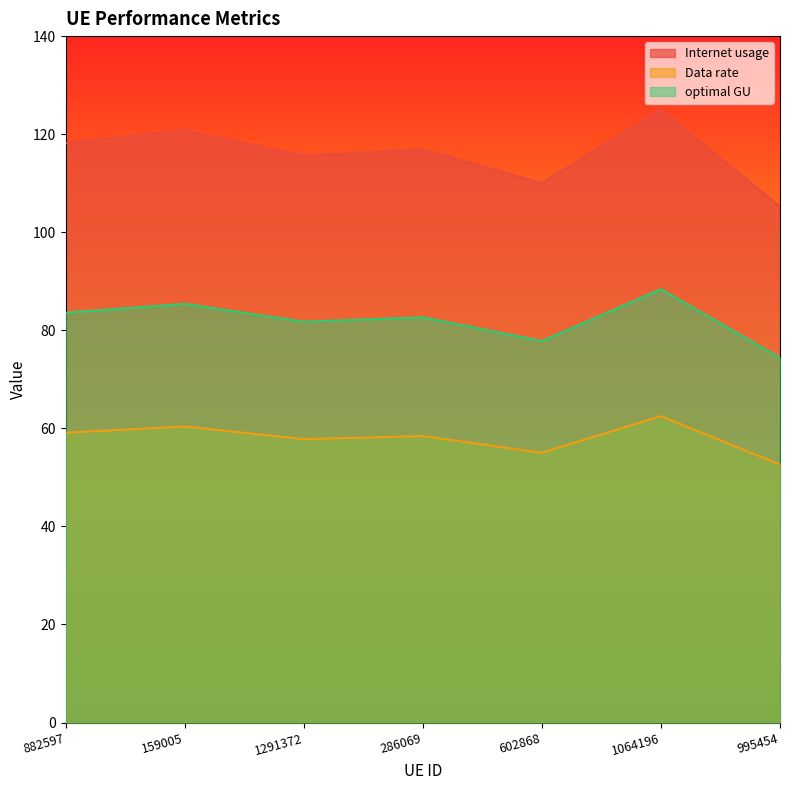

At which category does the chart reach its peak across all series?

1064196